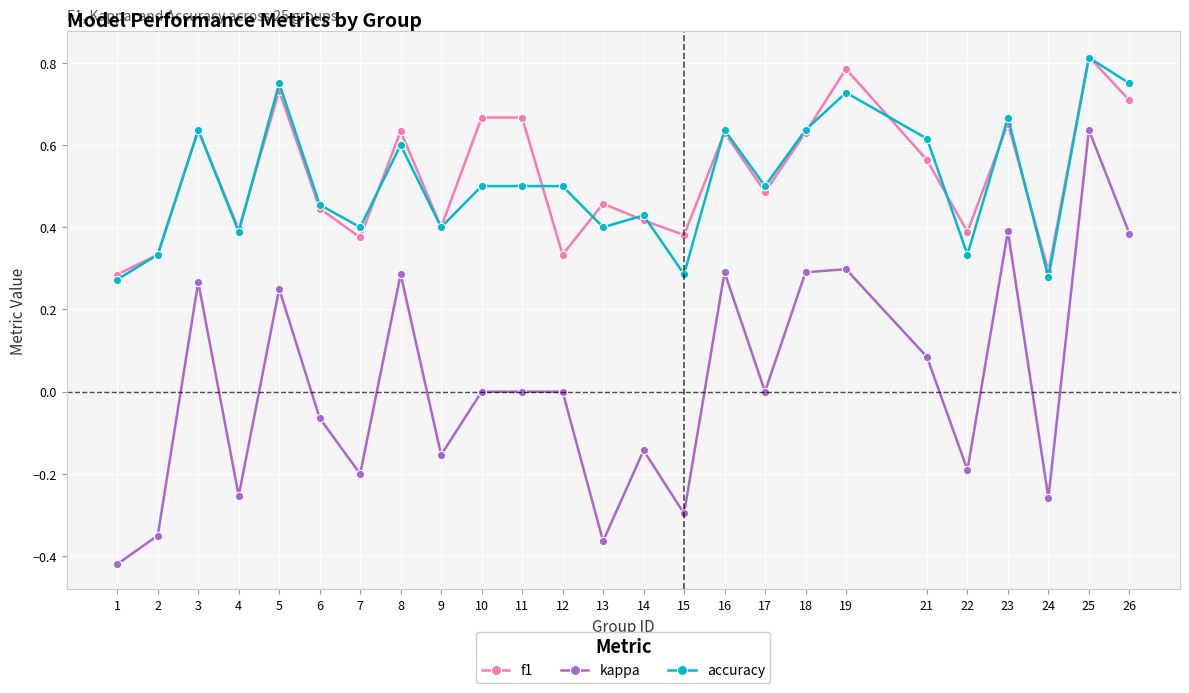

How many interior local valleys does the f1 series have?

8